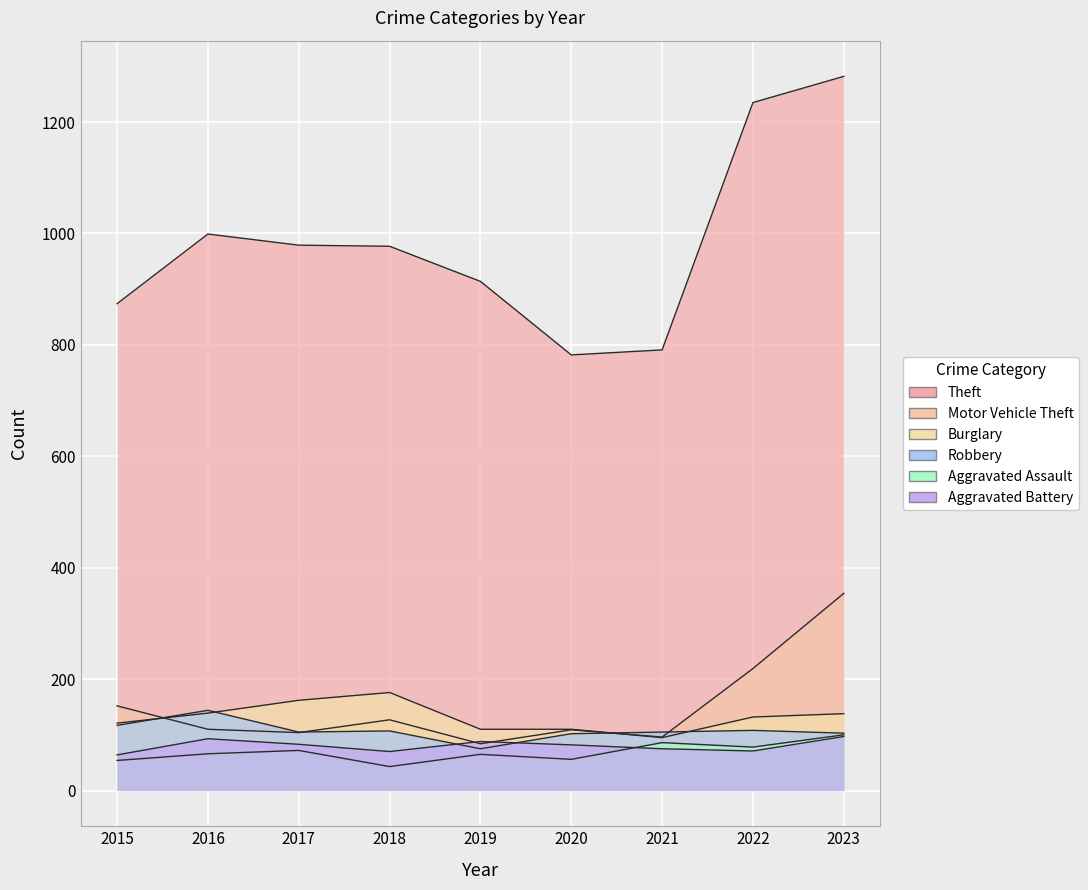

Reading left to right, extract all data points from this chart.

Theft: 2015=874	2016=999	2017=979	2018=977	2019=914	2020=782	2021=791	2022=1235	2023=1282
Motor Vehicle Theft: 2015=152	2016=110	2017=104	2018=127	2019=84	2020=109	2021=96	2022=219	2023=354
Burglary: 2015=121	2016=139	2017=162	2018=176	2019=110	2020=110	2021=95	2022=132	2023=138
Robbery: 2015=117	2016=144	2017=105	2018=107	2019=75	2020=102	2021=105	2022=108	2023=103
Aggravated Assault: 2015=54	2016=66	2017=72	2018=43	2019=65	2020=56	2021=86	2022=78	2023=100
Aggravated Battery: 2015=64	2016=93	2017=83	2018=70	2019=88	2020=82	2021=75	2022=71	2023=97